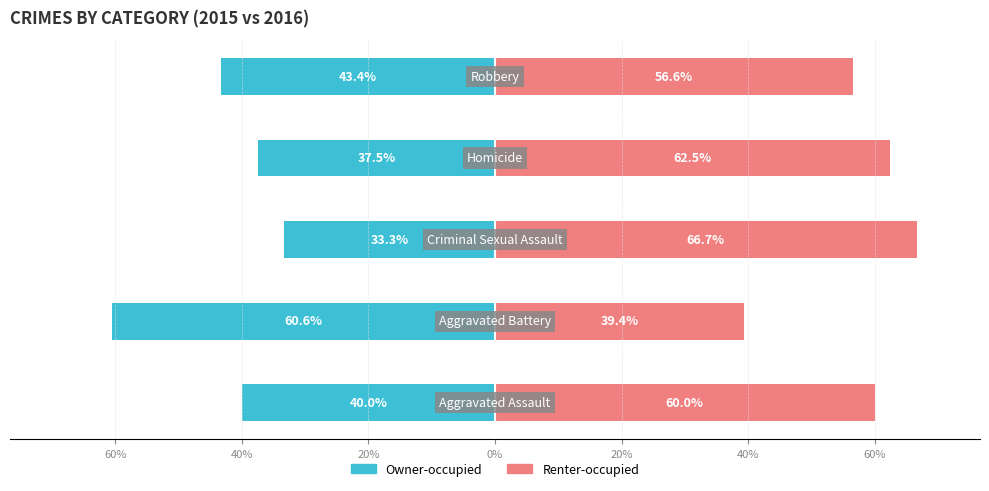

True or false: Renter-occupied has a value of 41.6 at 20%.

False